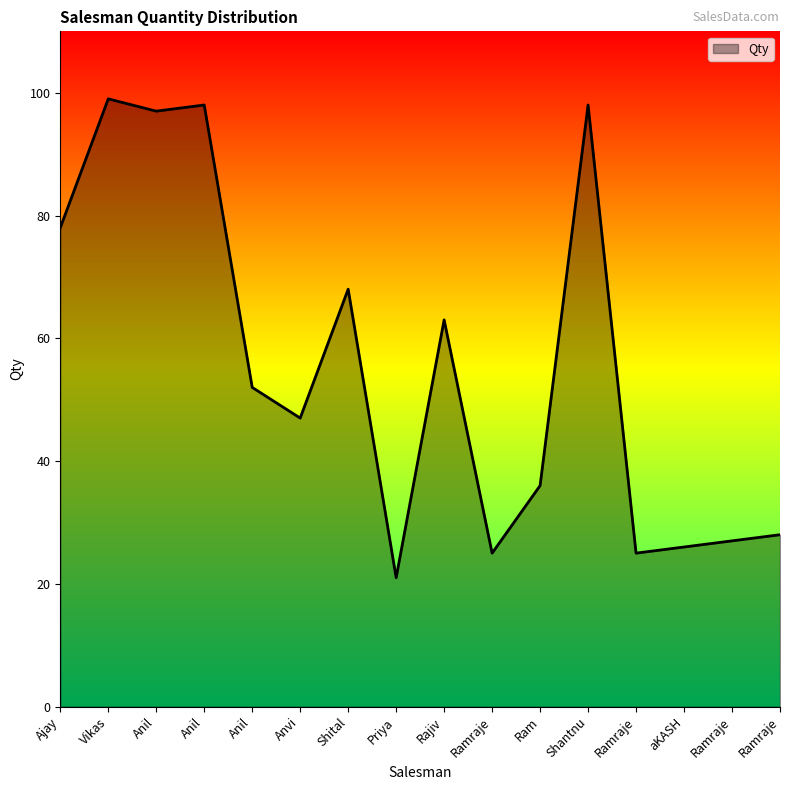

What is the maximum value shown in the chart?

99